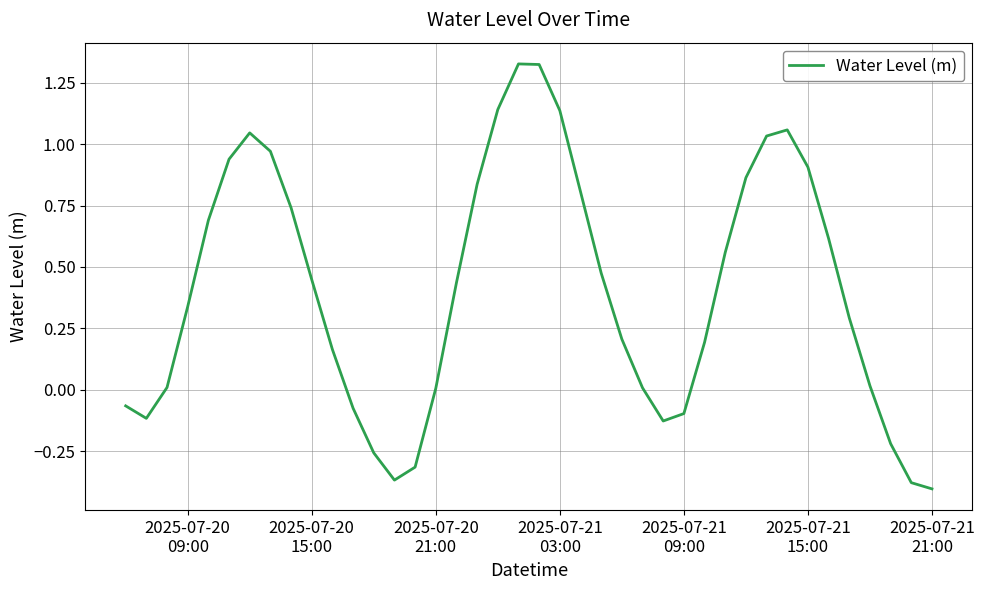

What is the difference between the maximum and minimum values?

1.7